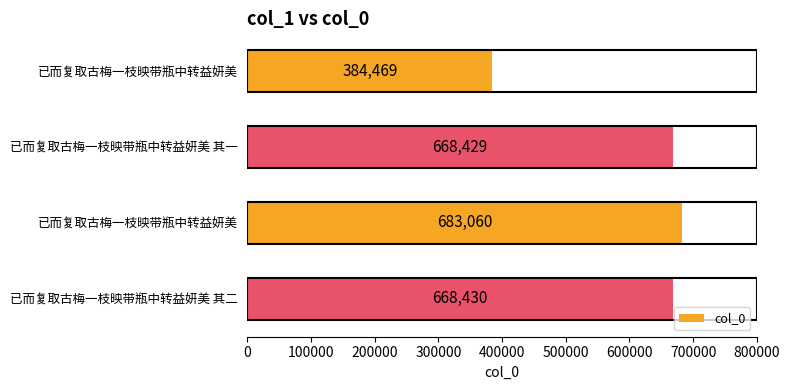

Are the bars grouped side by side (vs. stacked)?

No